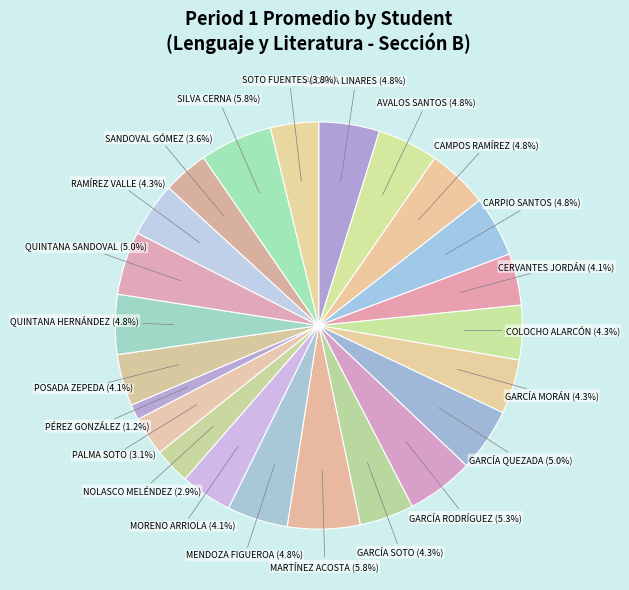

Which slice is the smallest?

PÉREZ GONZÁLEZ